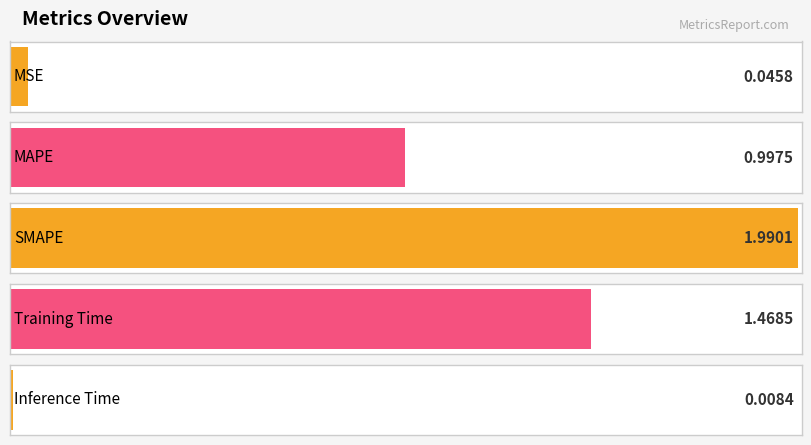

The value at MSE is 0.1. True or false?

False